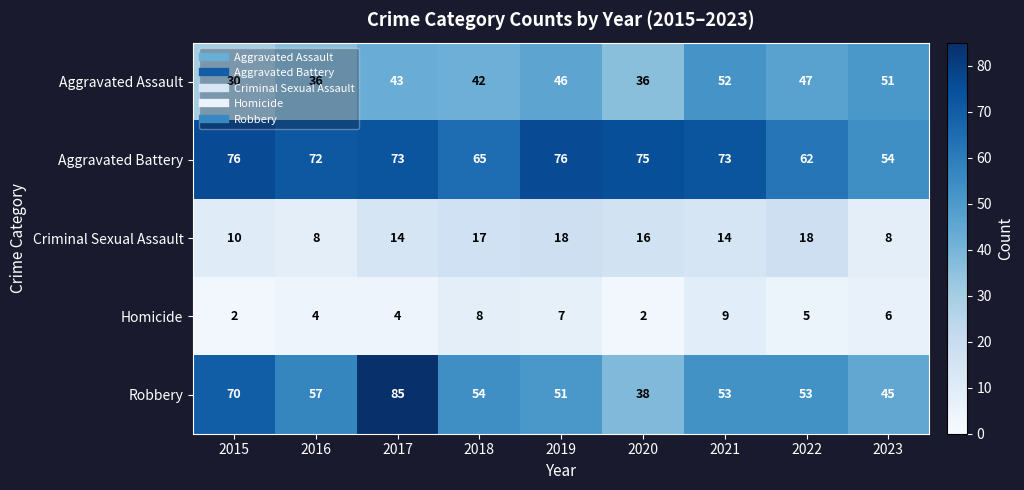

Where does the Homicide series first go above 5?

2018